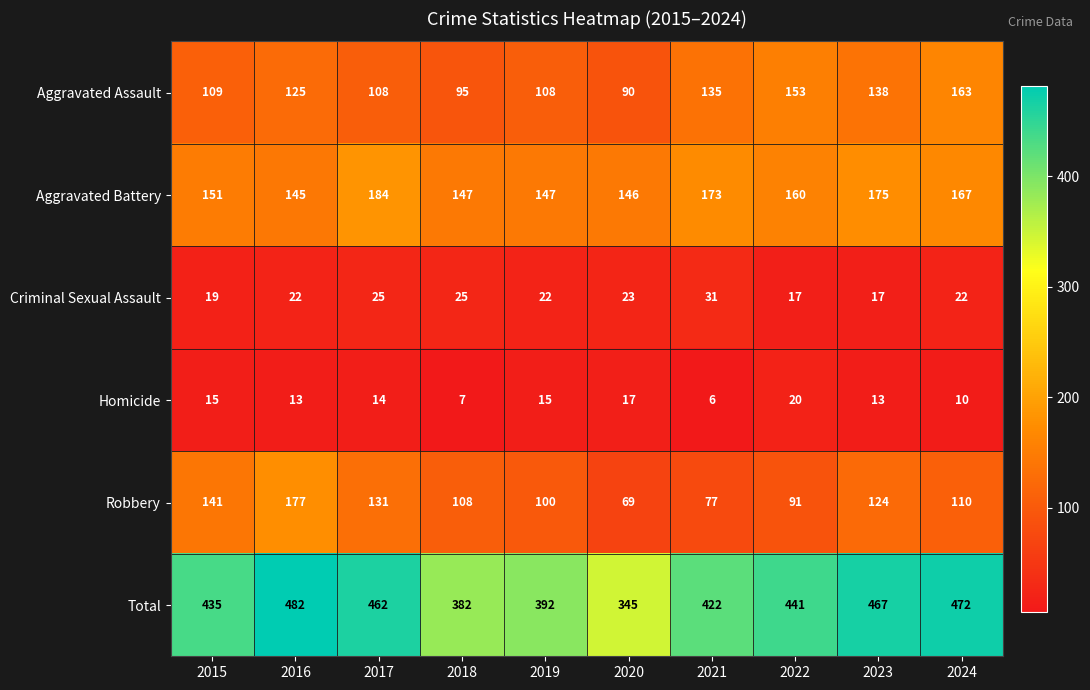

How many data points in Total are less than 441?

5